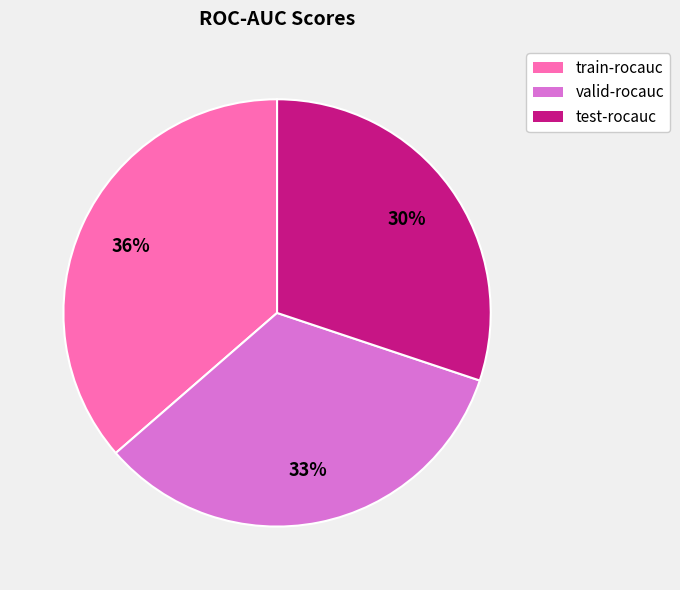

How many segments does this pie chart have?

3